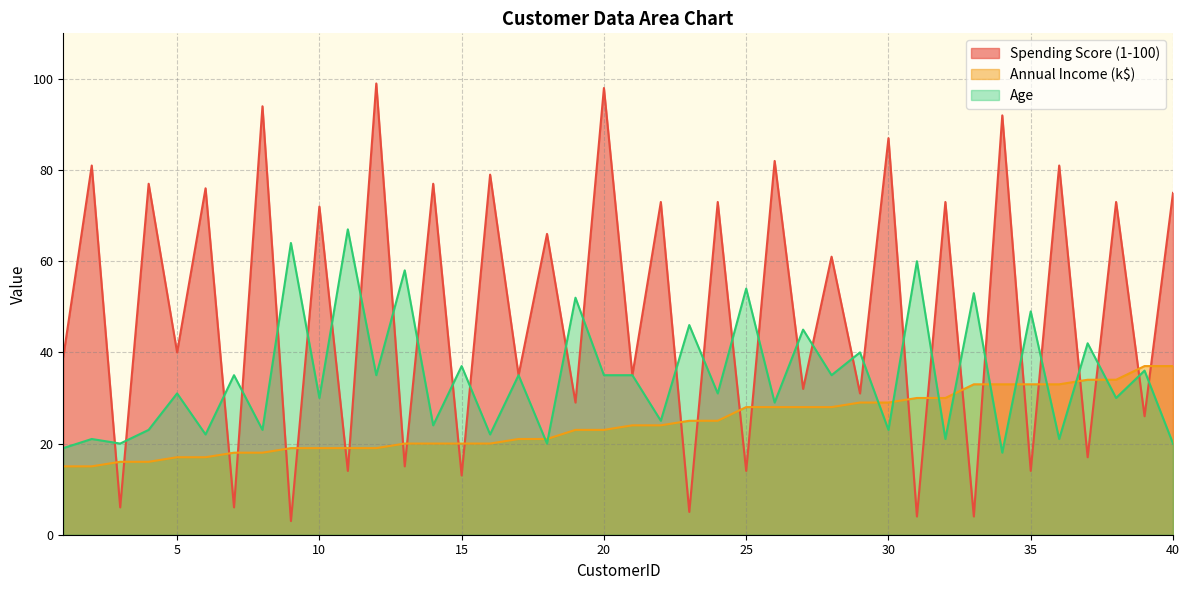

What value does the Annual Income (k$) series have at 28?

28